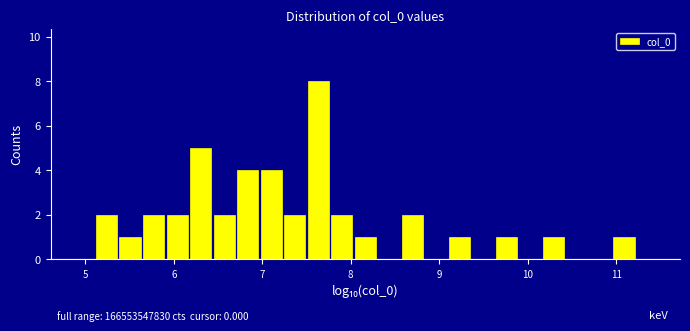

Around what value on the x-axis is the tallest bar? Give the approximate position of its centre, as read against the axis.

7.6